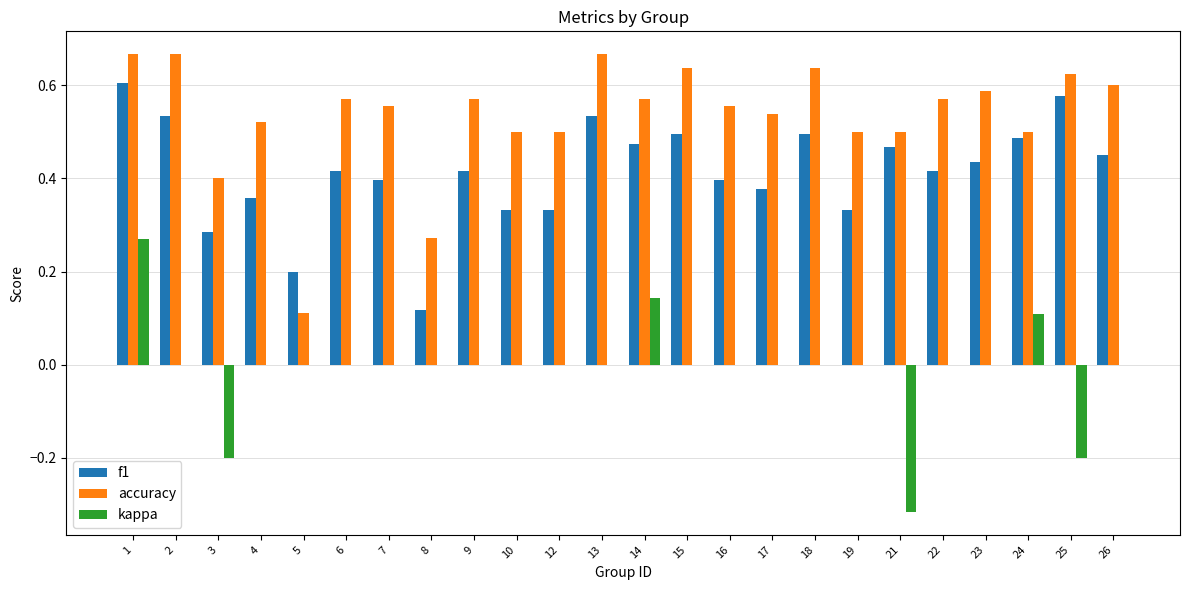

True or false: f1 has a value of 0.5 at 14.

True